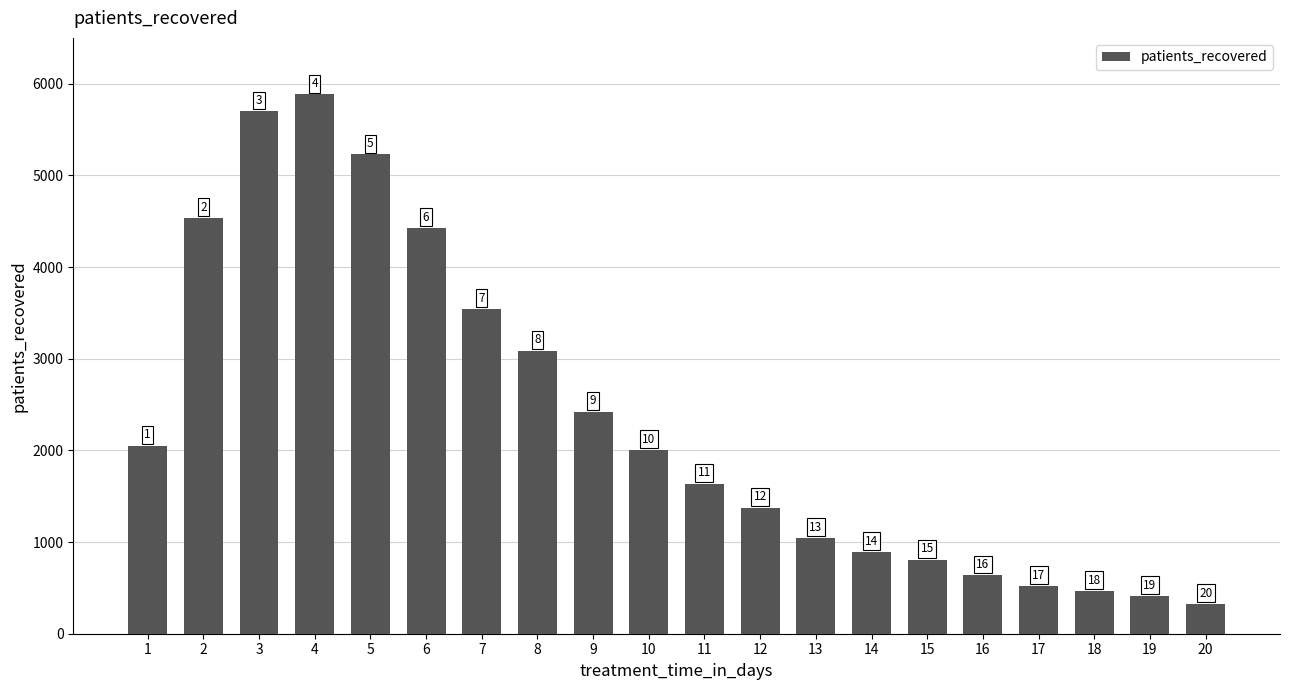

List the labels in order of value, largest first.

4, 3, 5, 2, 6, 7, 8, 9, 1, 10, 11, 12, 13, 14, 15, 16, 17, 18, 19, 20